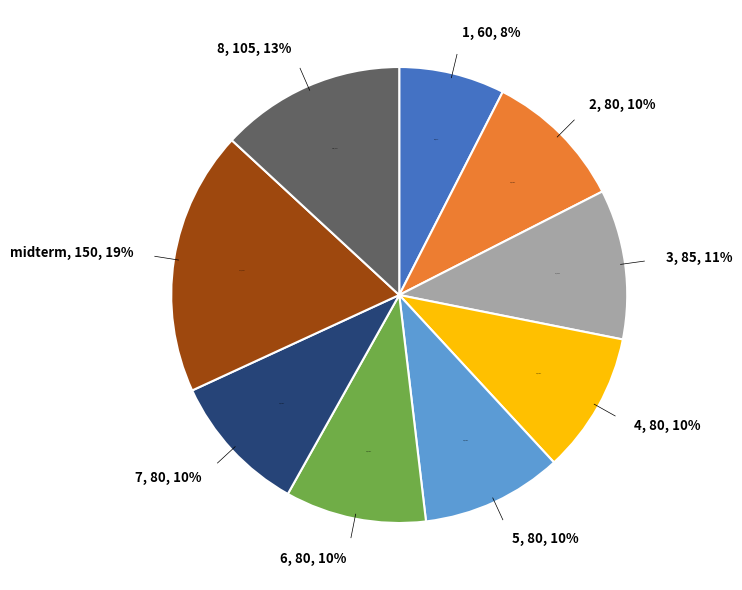

To the nearest percent, what portion does 1 represent?

8%